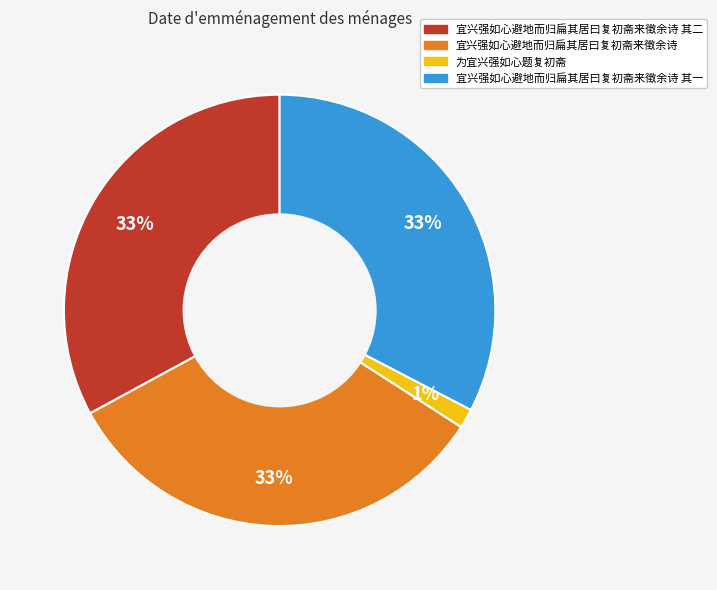

How many segments does this pie chart have?

4